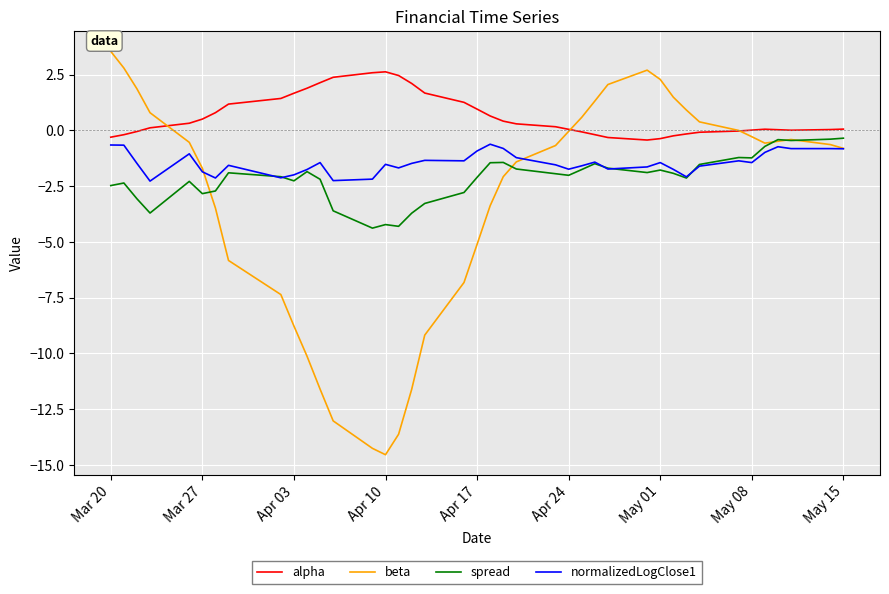

What is the highest value of the alpha series?

2.6